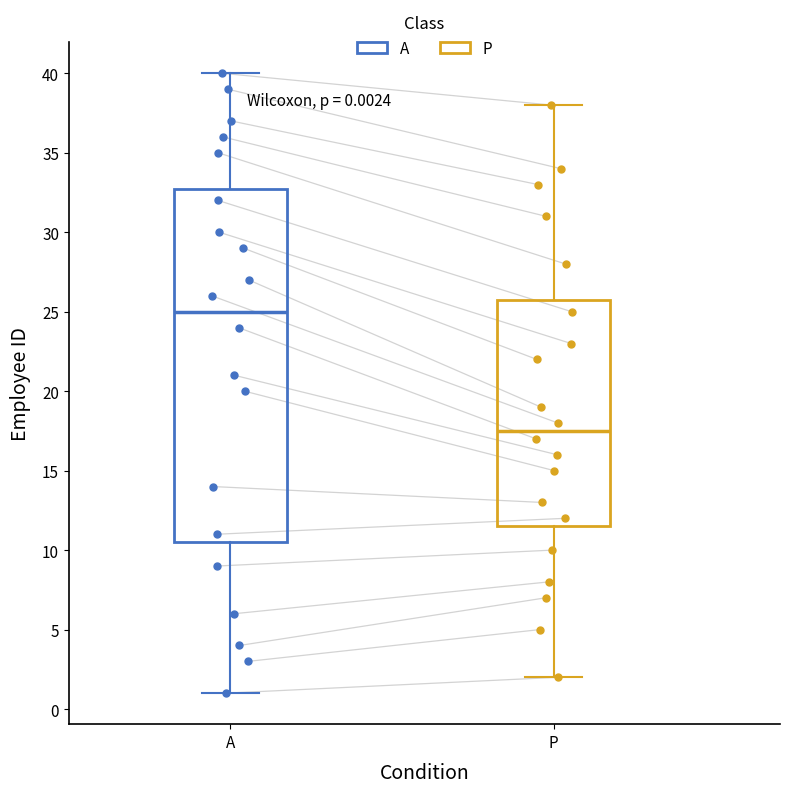

Which box is the tallest, from its lower edge to its upper edge?

A